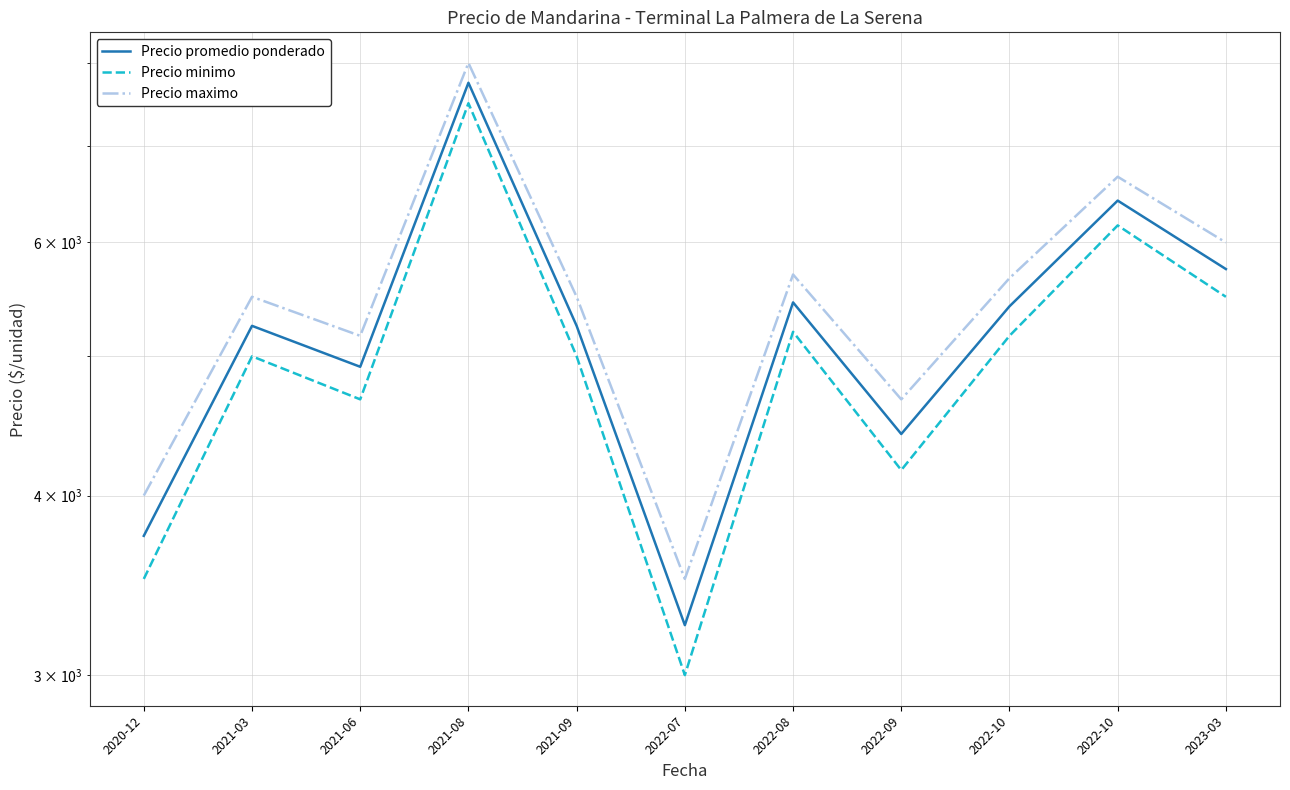

Where is the first local minimum for Precio maximo?

2021-06